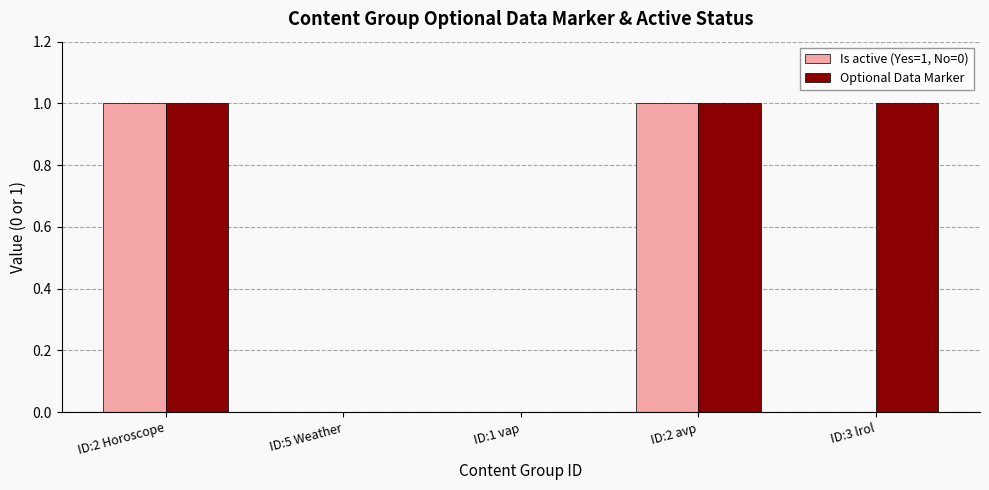

What are all the series names shown in the legend?

Is active (Yes=1, No=0), Optional Data Marker